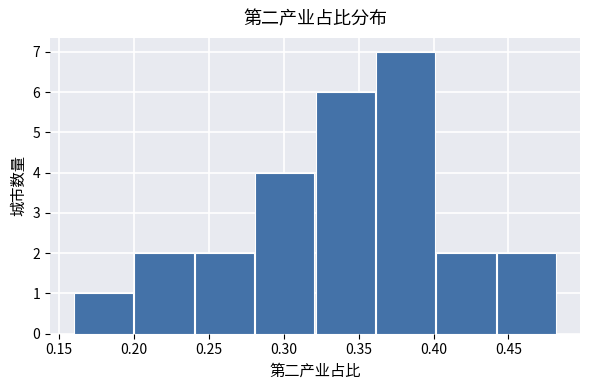

Which range on the x-axis has the tallest bar?

0.360 to 0.400